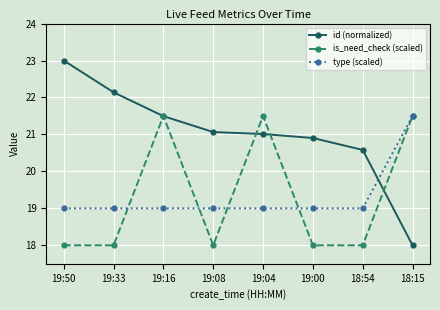

What are all the series names shown in the legend?

id (normalized), is_need_check (scaled), type (scaled)